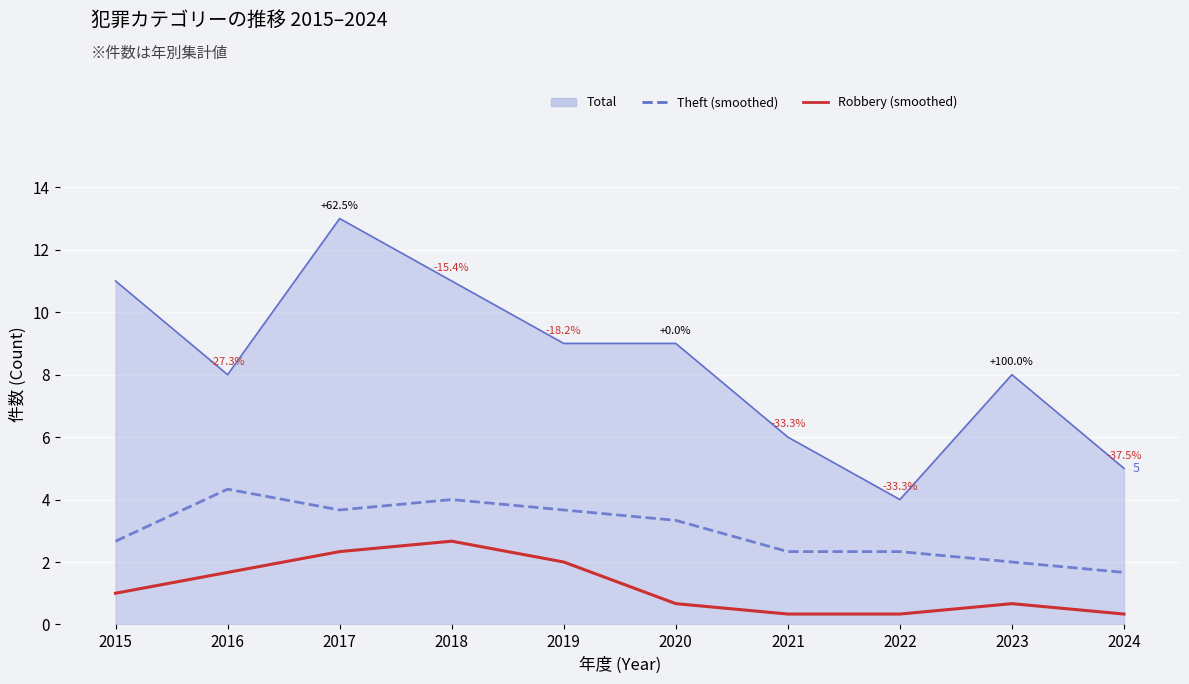

True or false: Robbery (smoothed) has more than 1 interior local peaks.

True